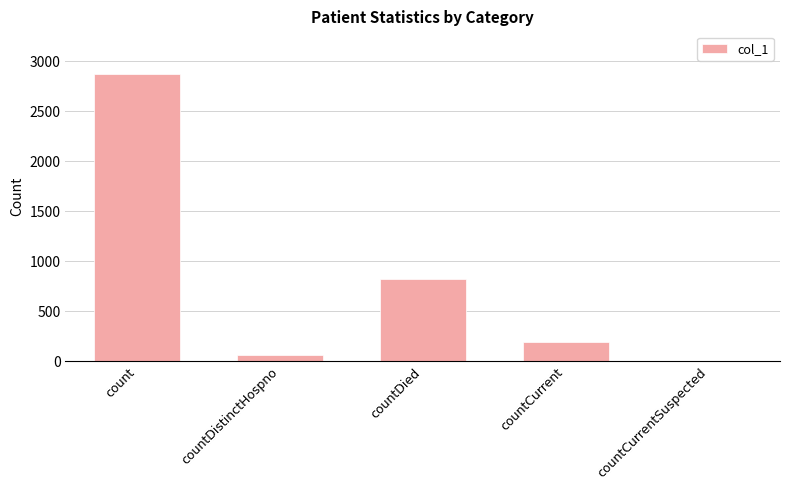

The value at countDied is 346. True or false?

False